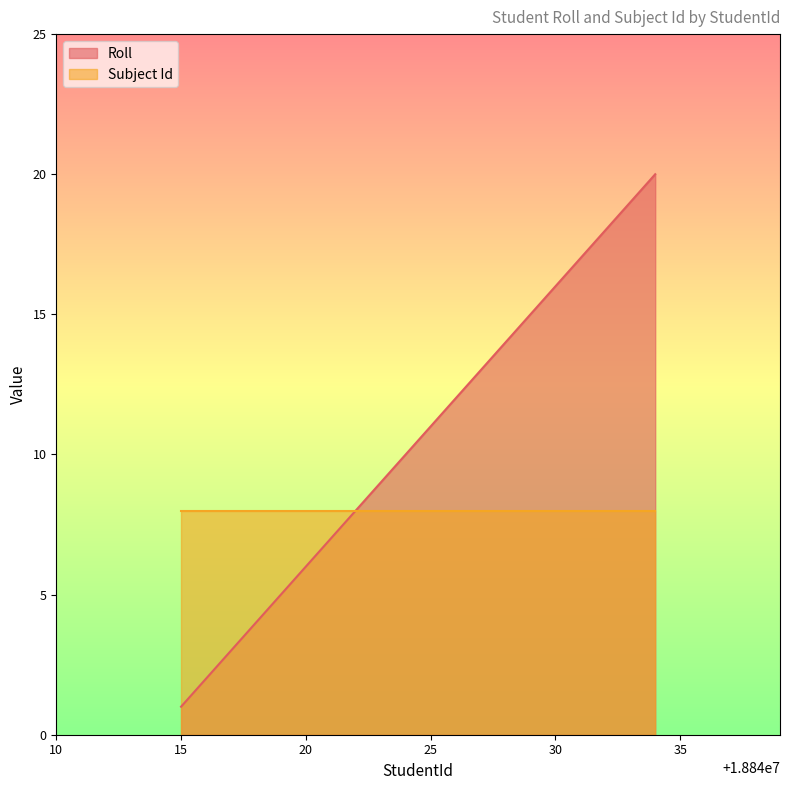

How many series are shown in this chart?

2